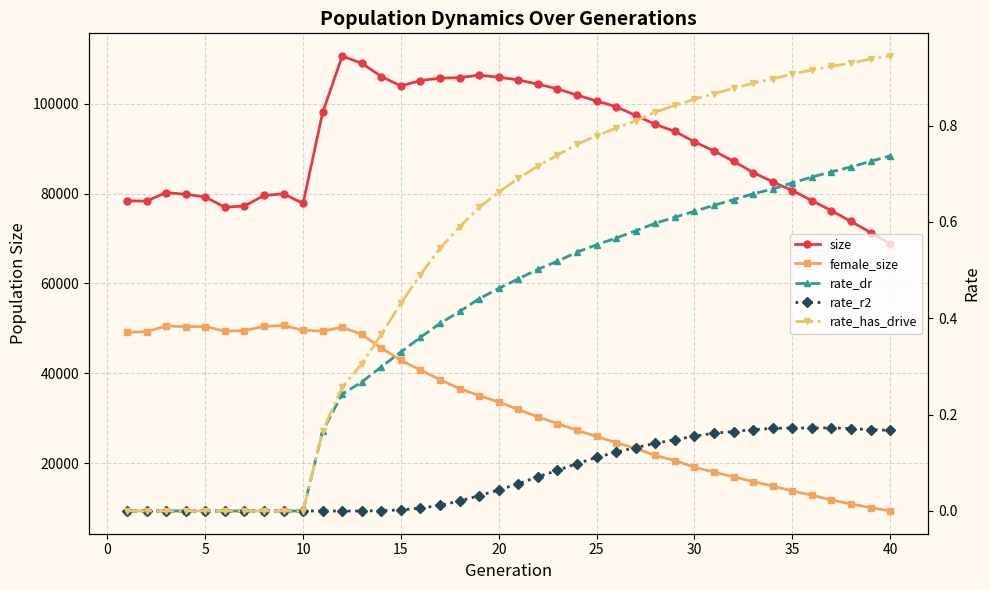

What are all the series names shown in the legend?

size, female_size, rate_dr, rate_r2, rate_has_drive